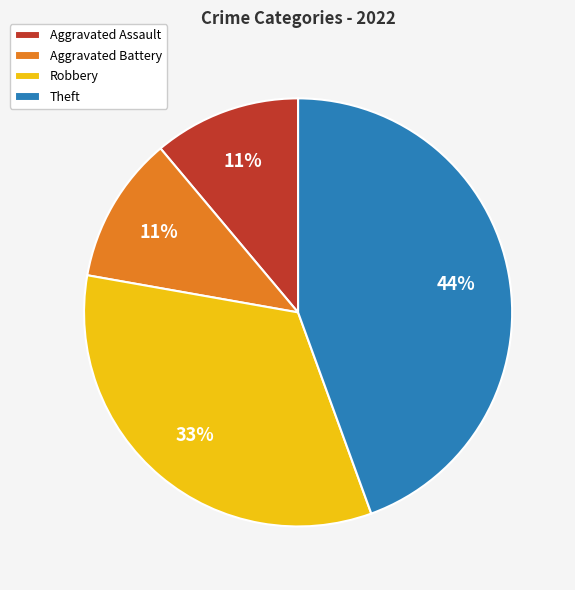

What is the largest slice in the pie chart?

Theft